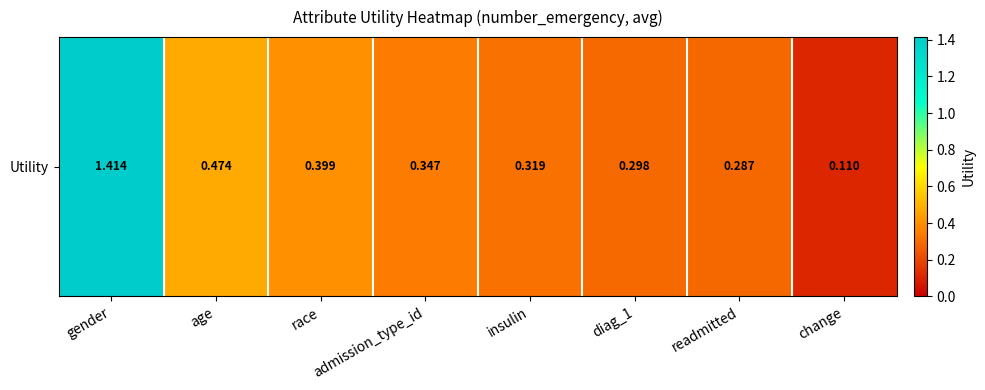

Reading right to left, extract all data points from this chart.

change=0.1	readmitted=0.3	diag_1=0.3	insulin=0.3	admission_type_id=0.3	race=0.4	age=0.5	gender=1.4